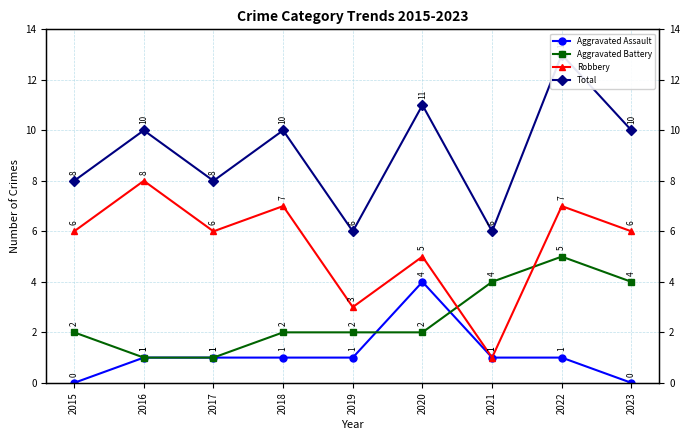

Rank the series at 2022 from highest to lowest value.

Total, Robbery, Aggravated Battery, Aggravated Assault